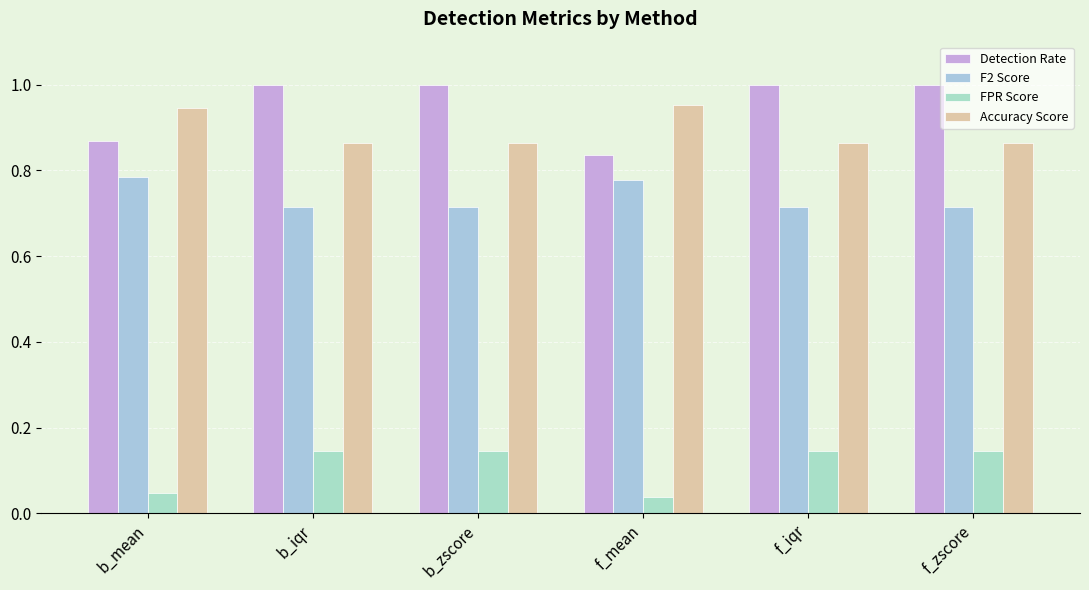

What is the average value of the FPR Score series?

0.1